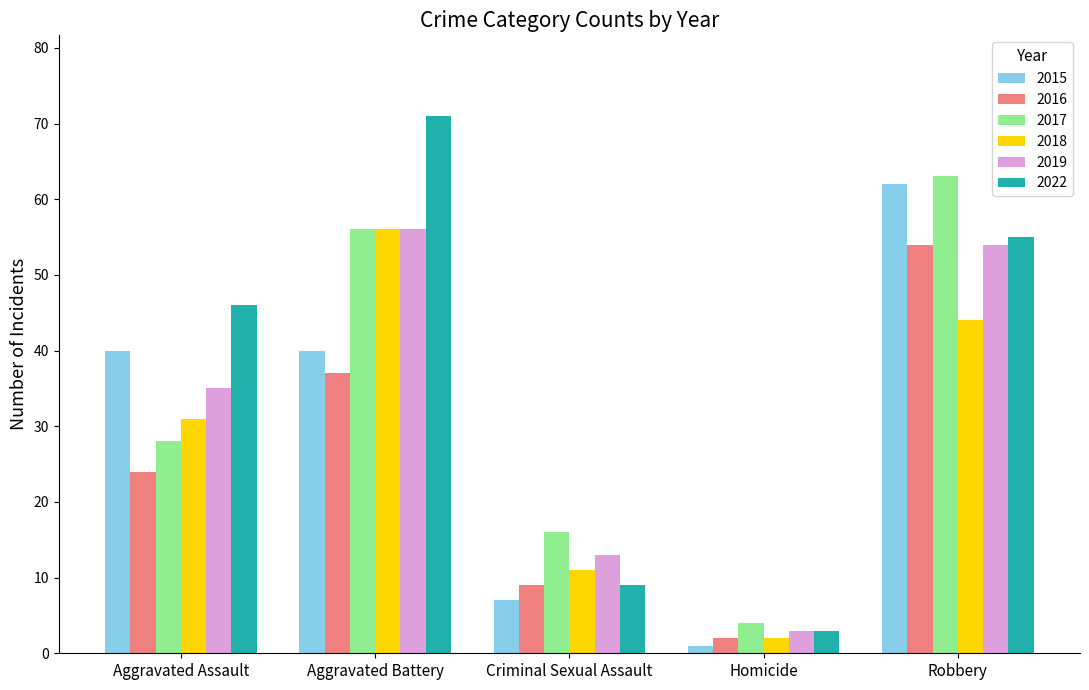

Between Aggravated Assault and Aggravated Battery, which series saw the biggest shift?

2017